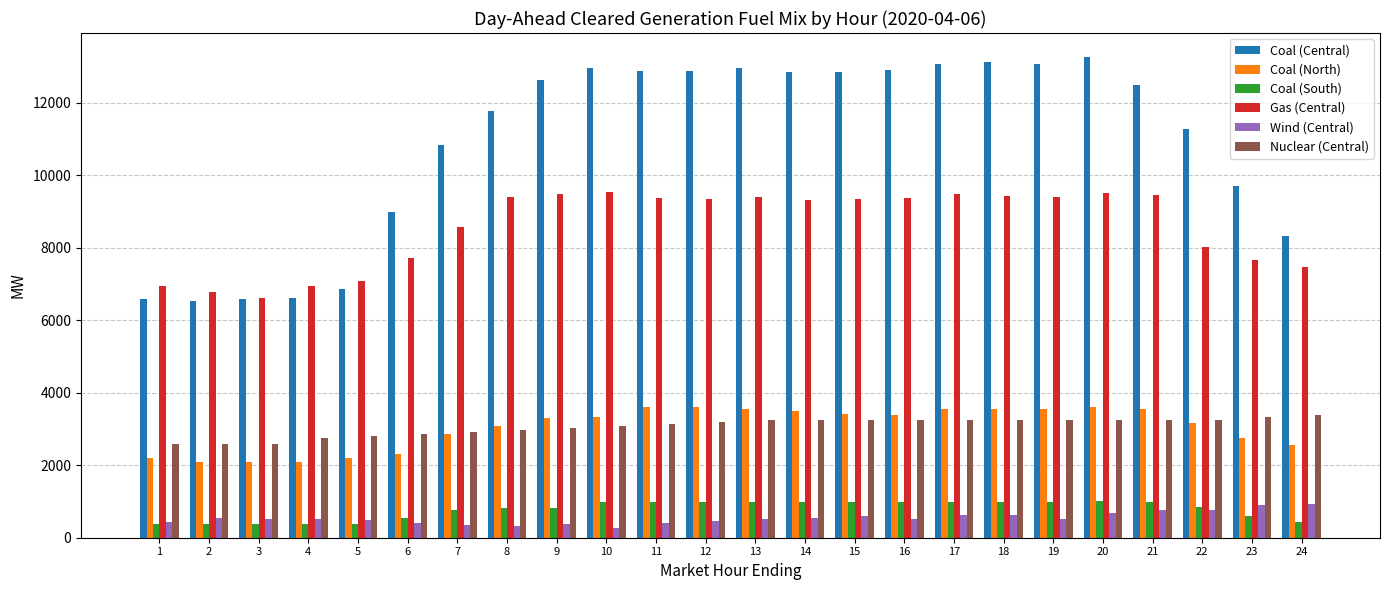

What is the difference between the highest and lowest values at 19?

12579.7